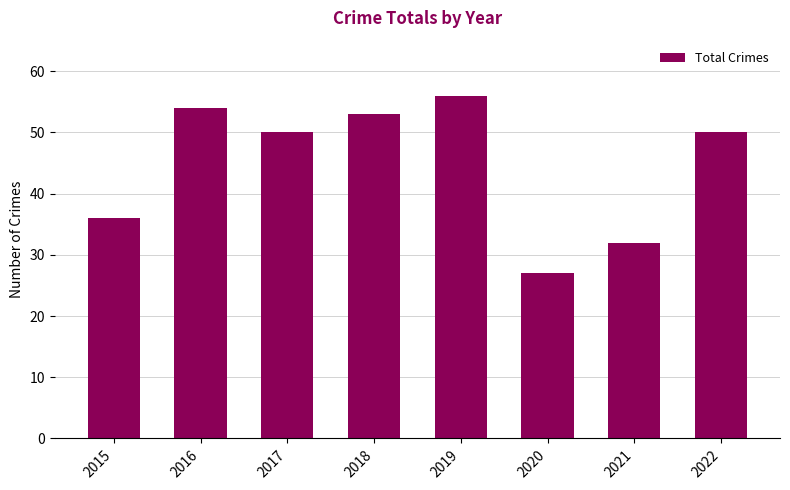

At which category does the chart reach its minimum across all series?

2020